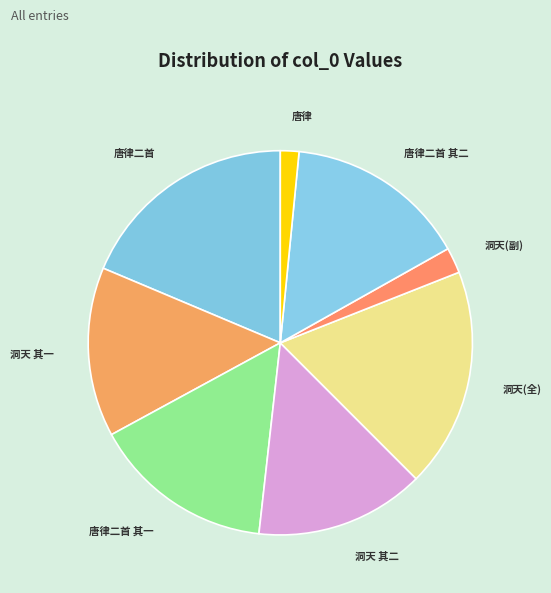

How many segments does this pie chart have?

8